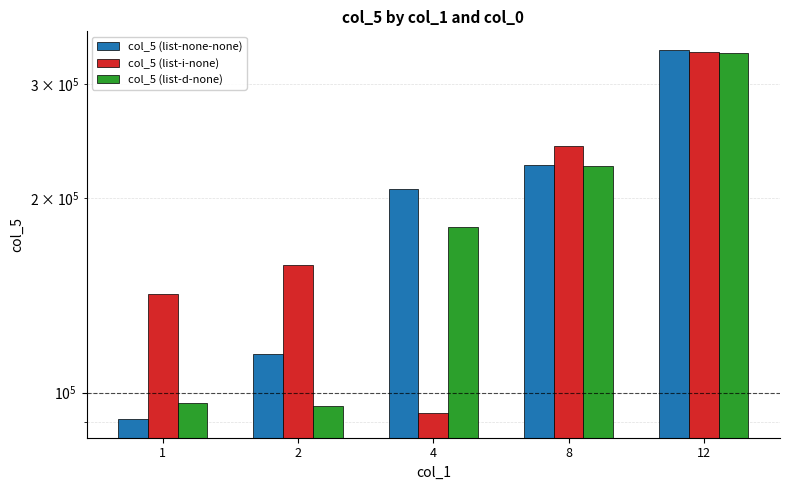

What is the difference between the highest and lowest values at 1?

51287